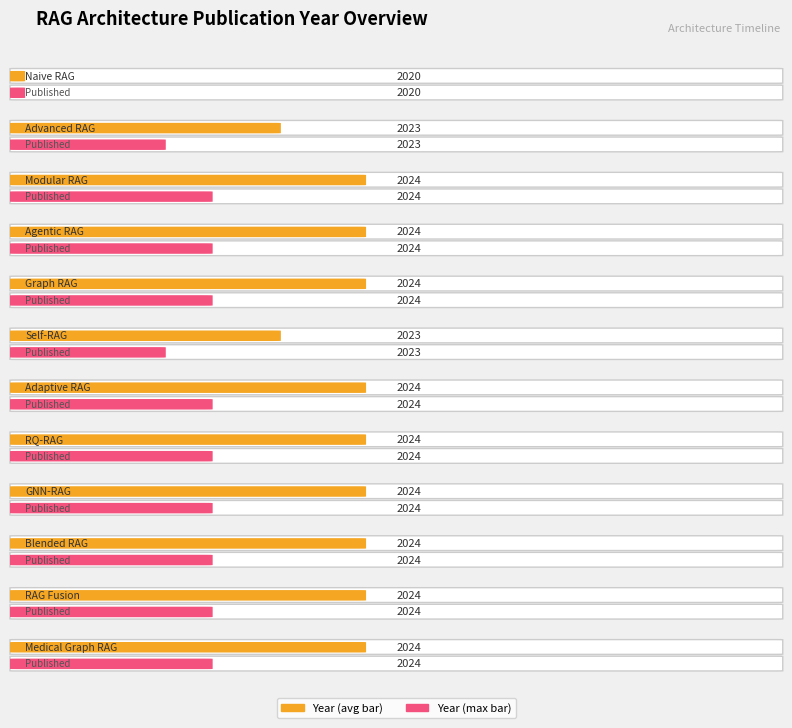

True or false: the data shows 2024 at RQ-RAG.

True